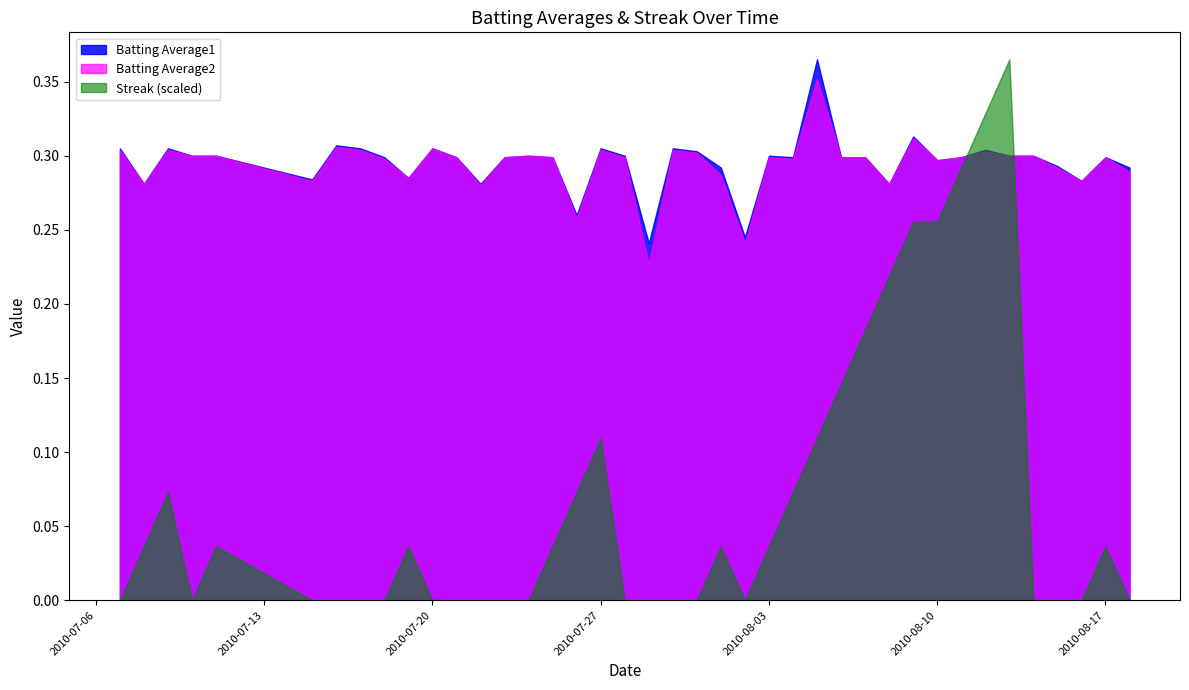

What is the value of the Batting Average1 point at the 4th from the left?

0.3